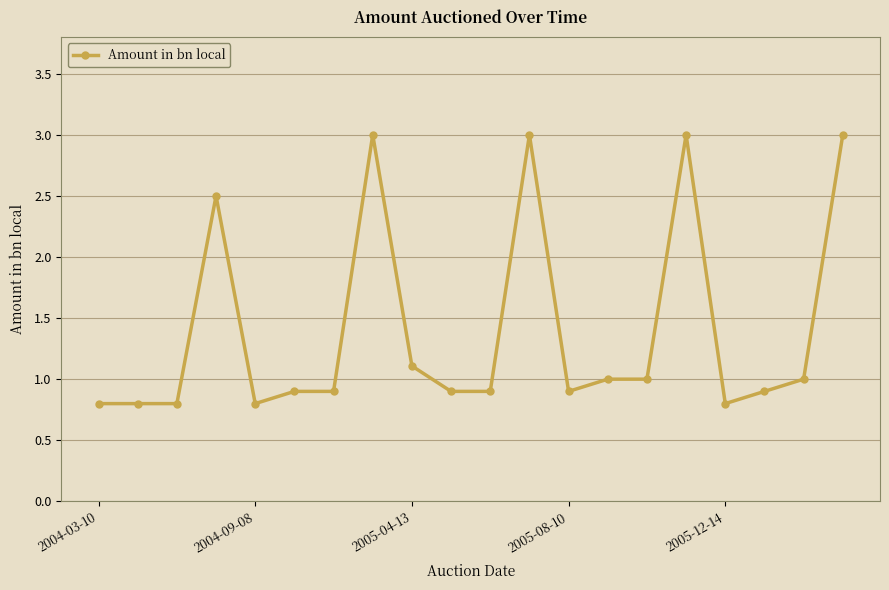

What is the value of the 10th point from the left?

0.9